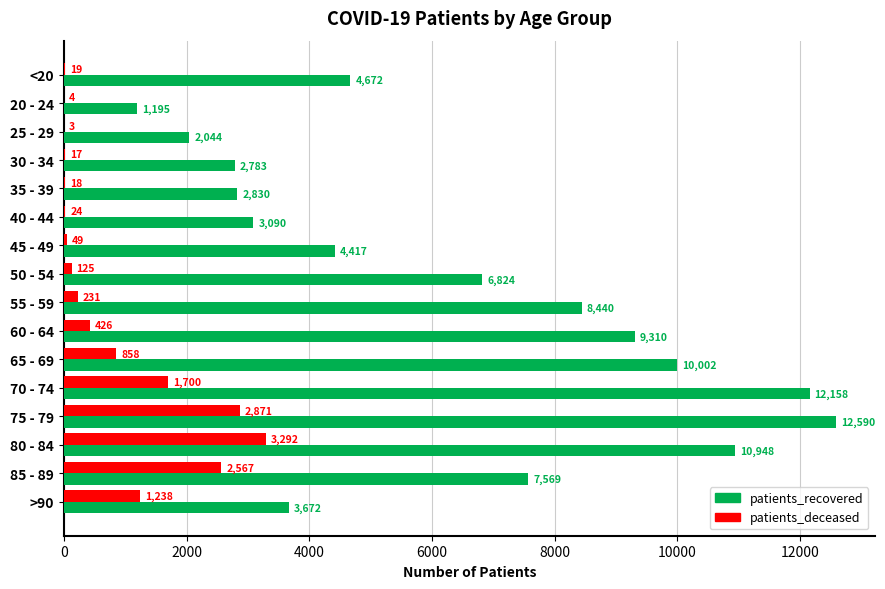

Read the patients_recovered value at 45 - 49, to the nearest 50.

4400